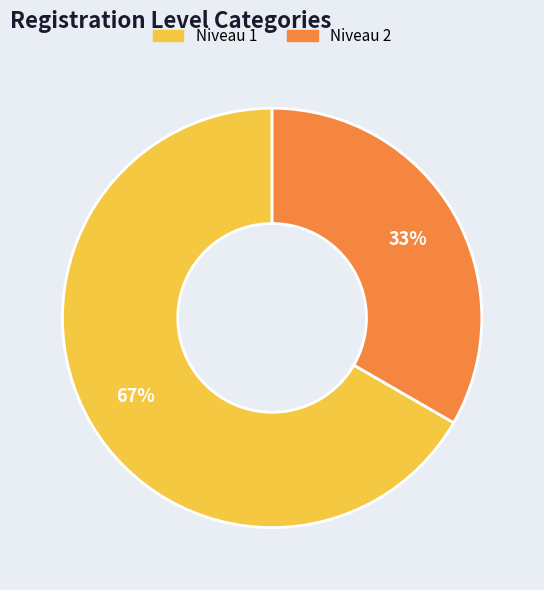

To the nearest percent, what is the average slice percentage?

50%